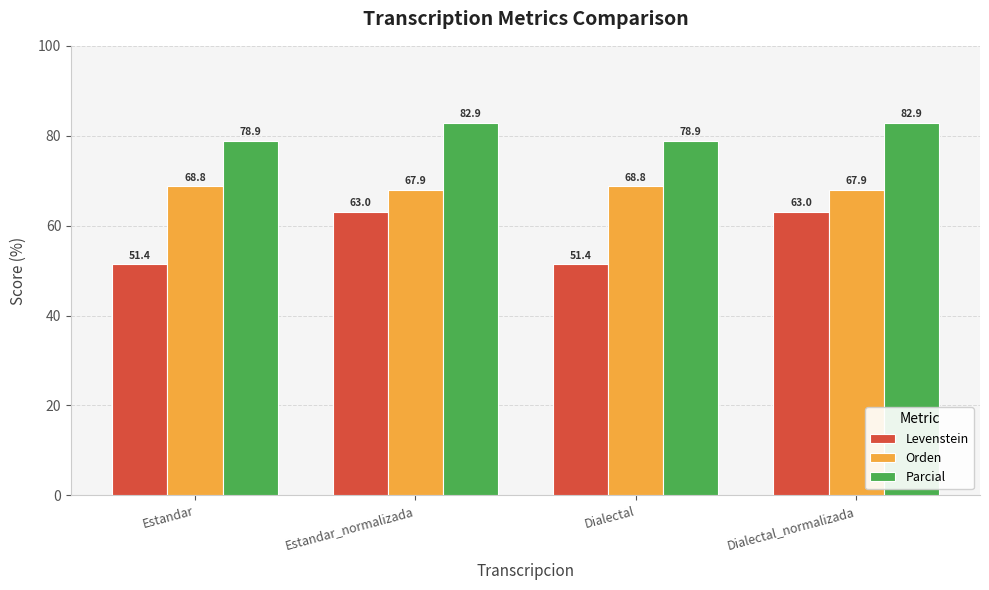

Is the value of Parcial at Estandar_normalizada greater than the value of Orden at Dialectal_normalizada?

Yes